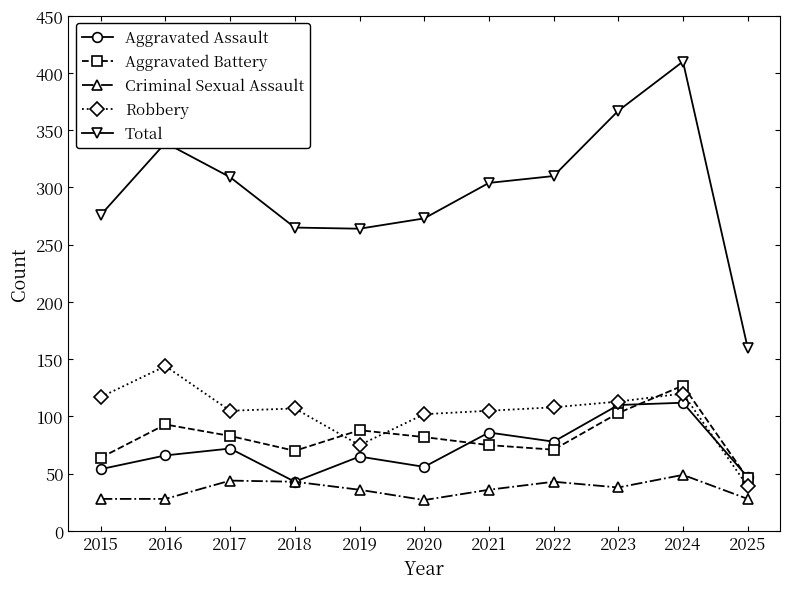

At which category is the sum across all series the highest?

2024